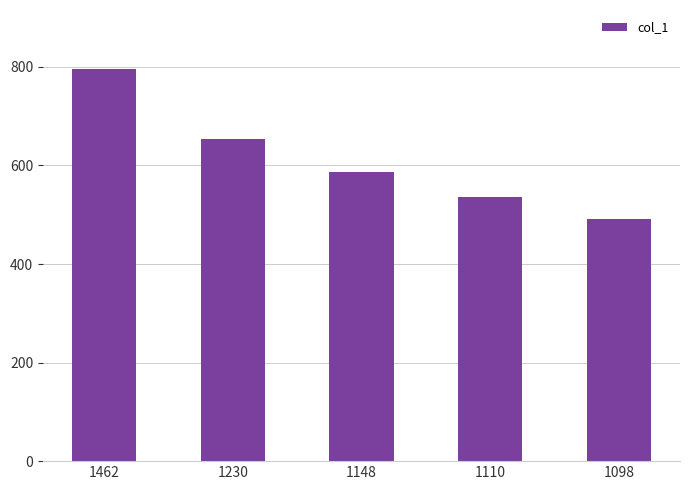

At which label is the value closest to 644?

1230